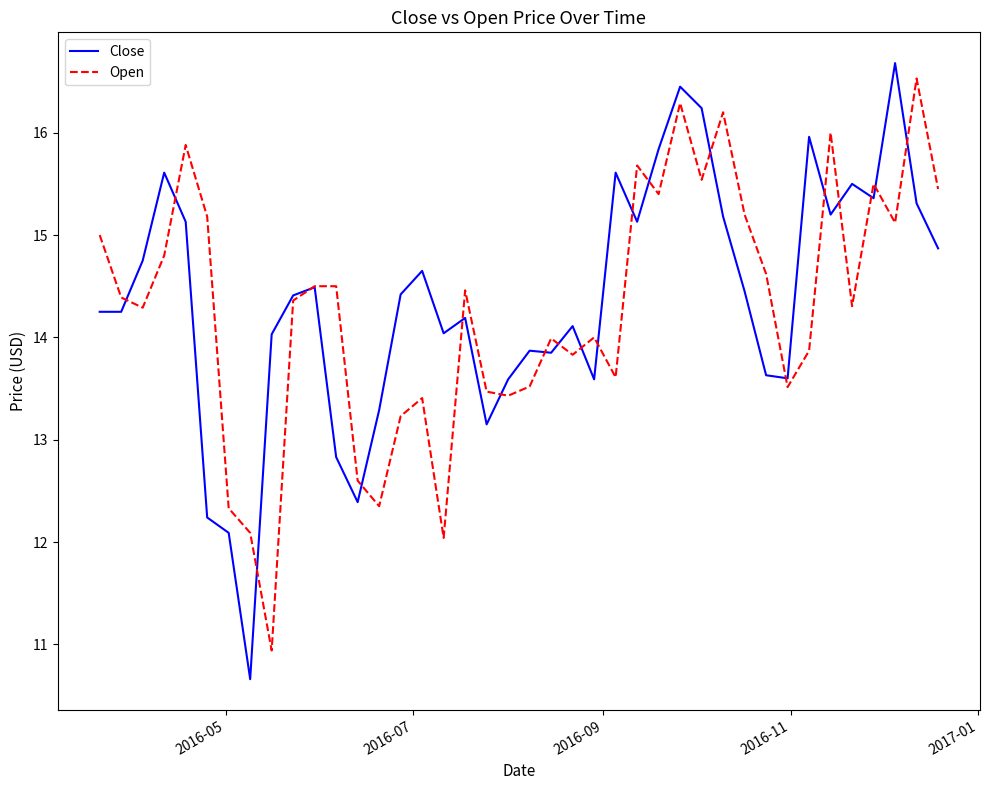

Is this an area chart (filled region under the line)?

No